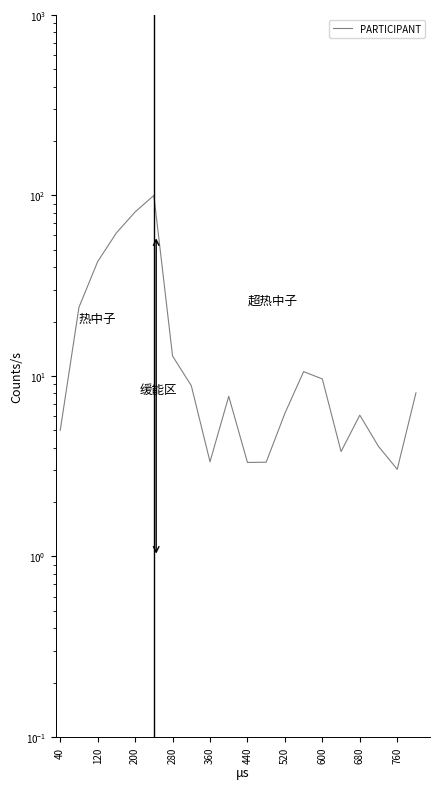

Count the number of categories in the chart.

20